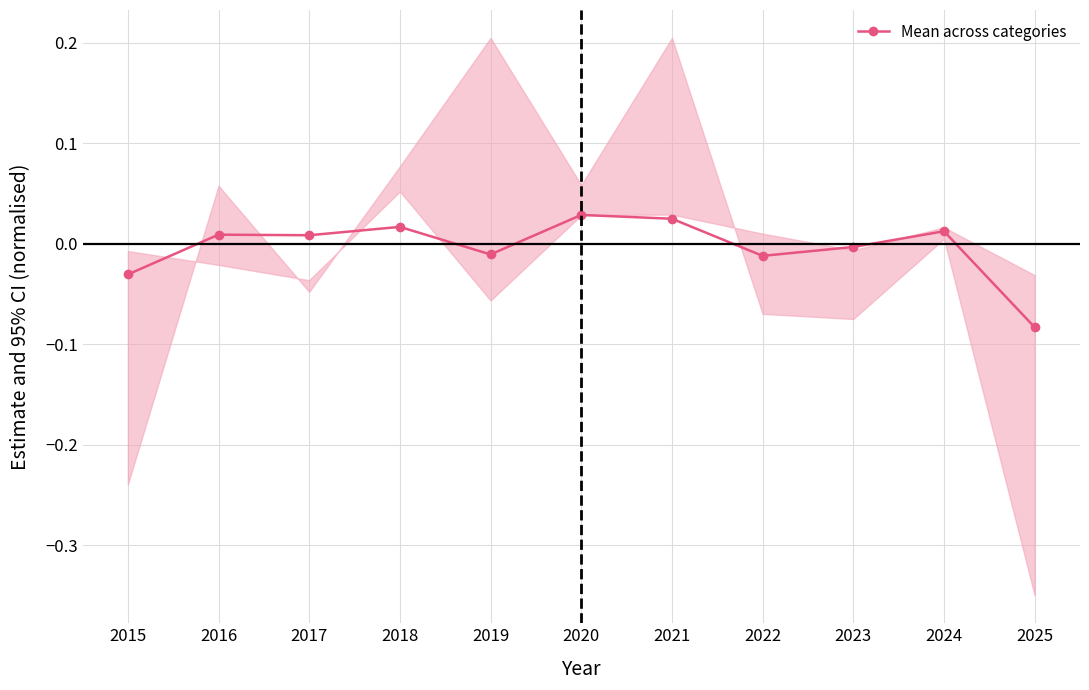

How many lines are shown in the chart?

1